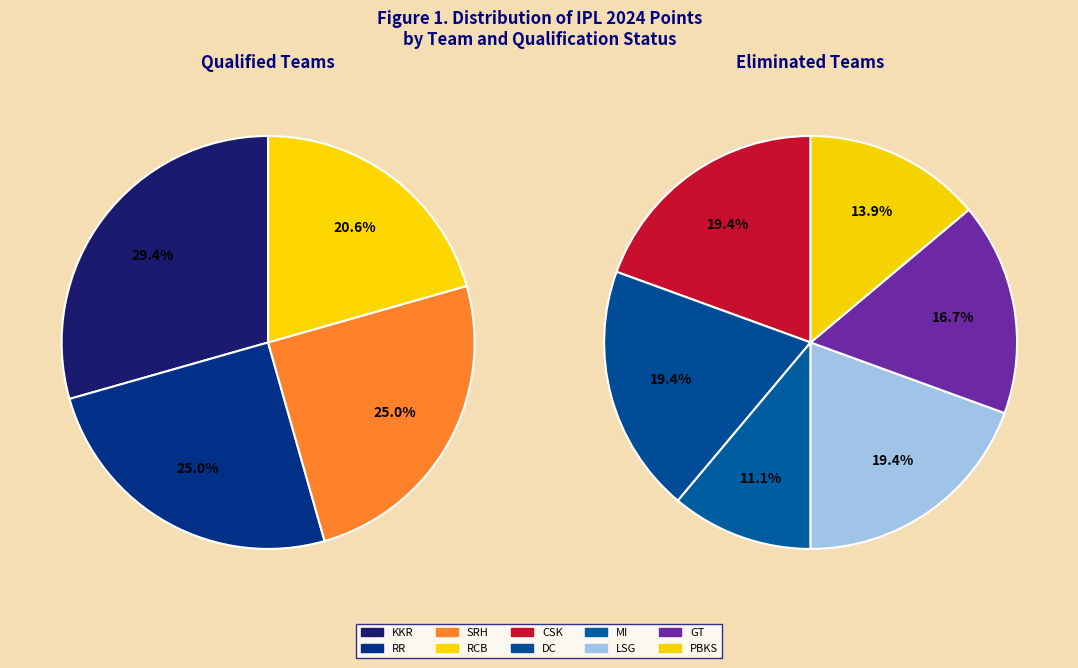

What is the smallest slice in the pie chart?

MI